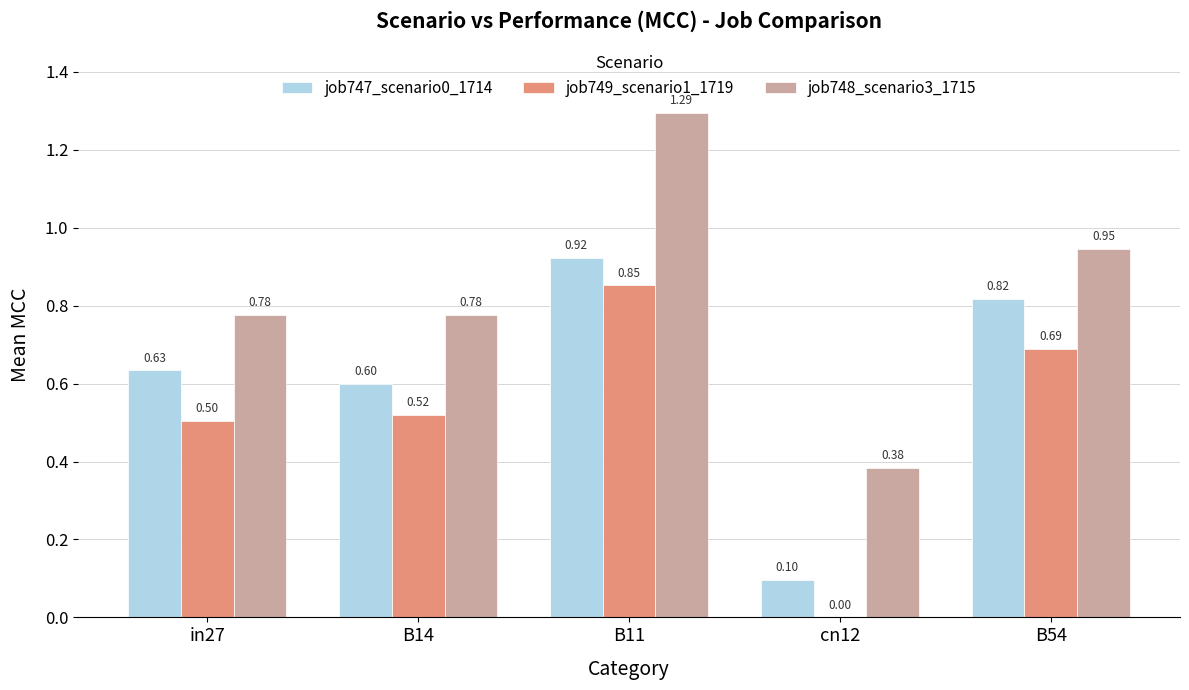

What is the sum of all job749_scenario1_1719 values?

2.6